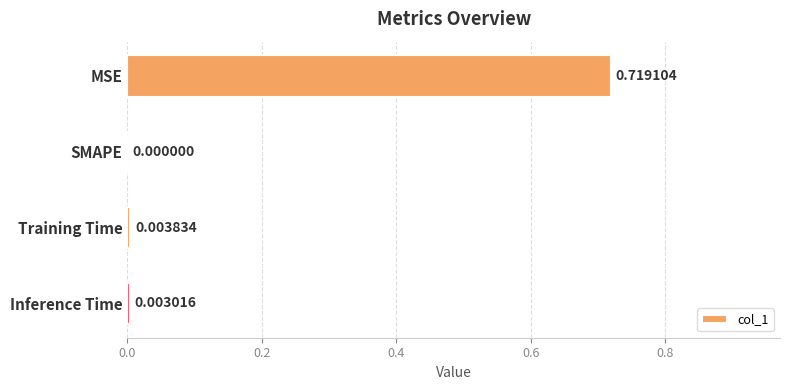

At which label is the value closest to 0?

SMAPE